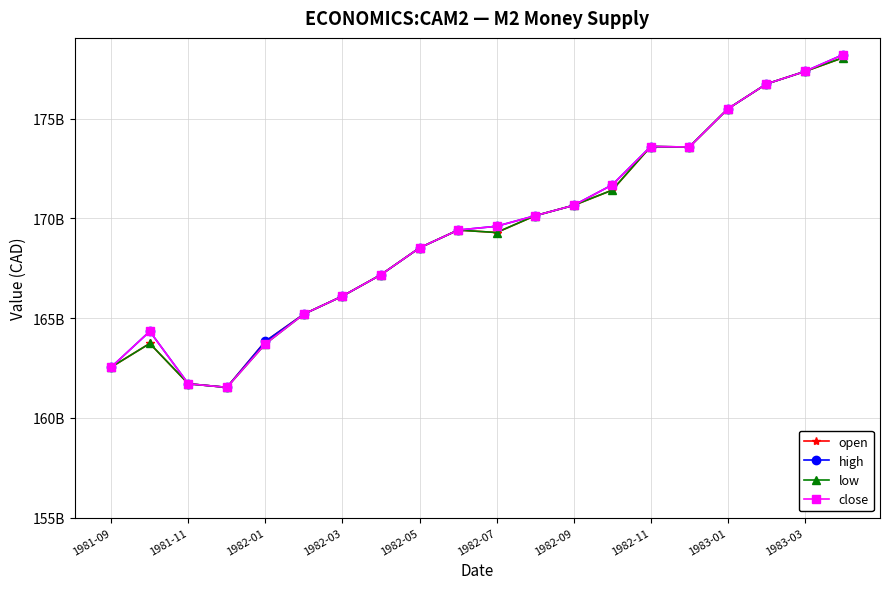

Which series has the largest range (max minus min)?

high